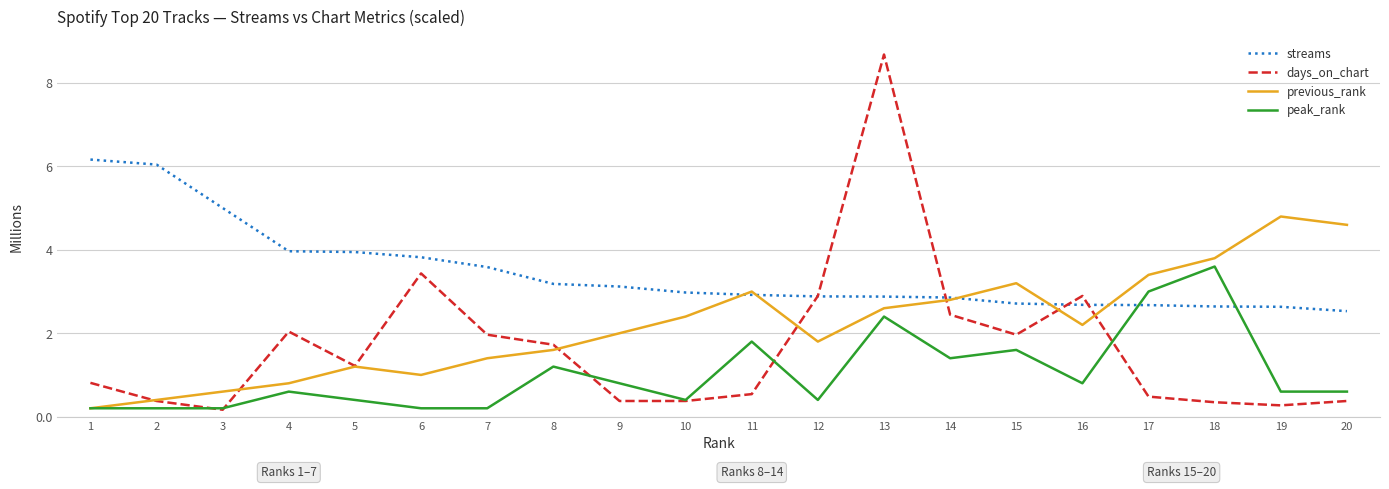

Reading left to right, what are all the values shown in this chart?

streams: 1=6166069	2=6045660	3=5004571	4=3967176	5=3947567	6=3822461	7=3587469	8=3183514	9=3120703	10=2977002	11=2920351	12=2883673	13=2878762	14=2856634	15=2712456	16=2681348	17=2675233	18=2642373	19=2634508	20=2529995
days_on_chart: 1=810000	2=375000	3=165000	4=2040000	5=1215000	6=3435000	7=1965000	8=1725000	9=375000	10=375000	11=540000	12=2895000	13=8685000	14=2445000	15=1965000	16=2895000	17=480000	18=345000	19=270000	20=375000
previous_rank: 1=200000	2=400000	3=600000	4=800000	5=1200000	6=1000000	7=1400000	8=1600000	9=2000000	10=2400000	11=3000000	12=1800000	13=2600000	14=2800000	15=3200000	16=2200000	17=3400000	18=3800000	19=4800000	20=4600000
peak_rank: 1=200000	2=200000	3=200000	4=600000	5=400000	6=200000	7=200000	8=1200000	9=800000	10=400000	11=1800000	12=400000	13=2400000	14=1400000	15=1600000	16=800000	17=3000000	18=3600000	19=600000	20=600000